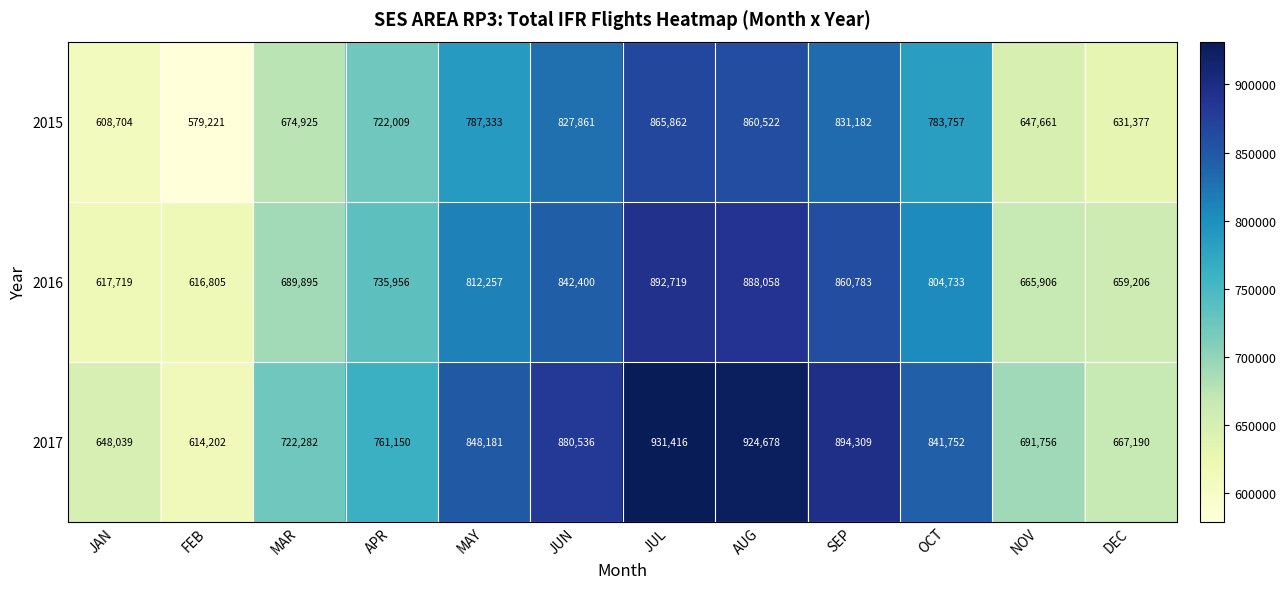

What is the sum of all 2017 values?

9425491